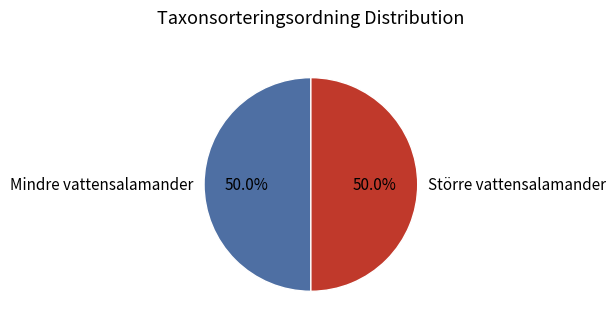

To the nearest percent, what portion does Större vattensalamander represent?

50%